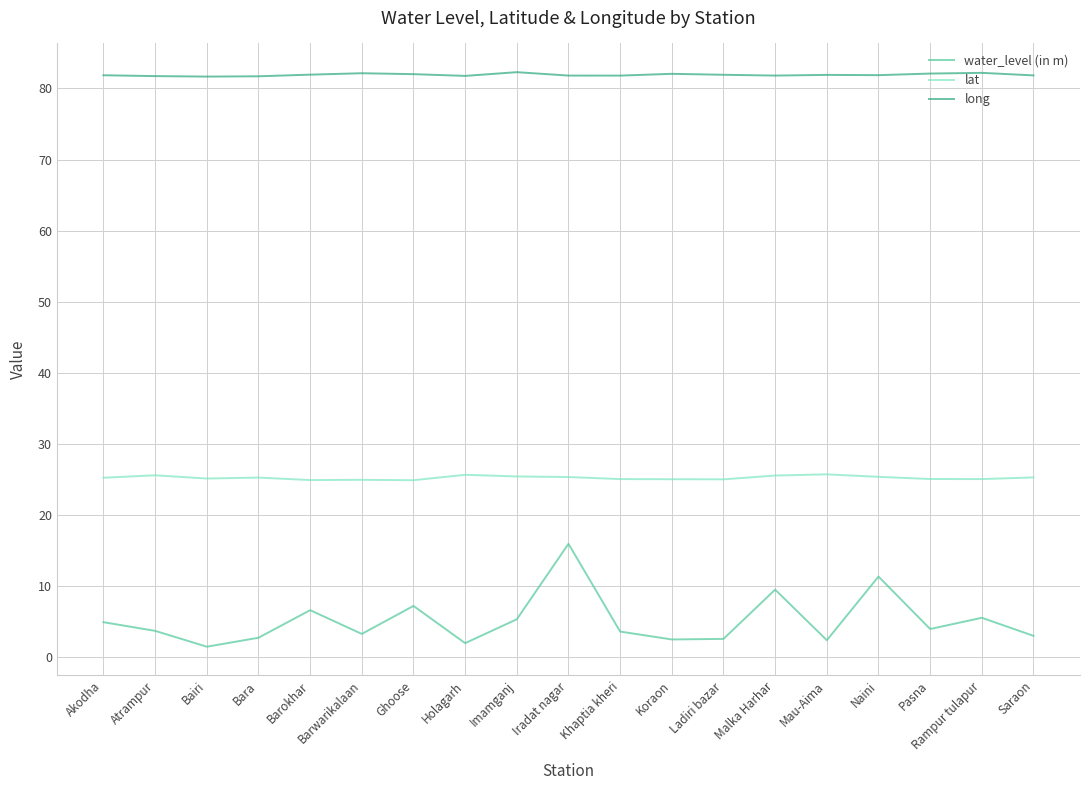

Rank the series by their average value, from highest to lowest.

long, lat, water_level (in m)